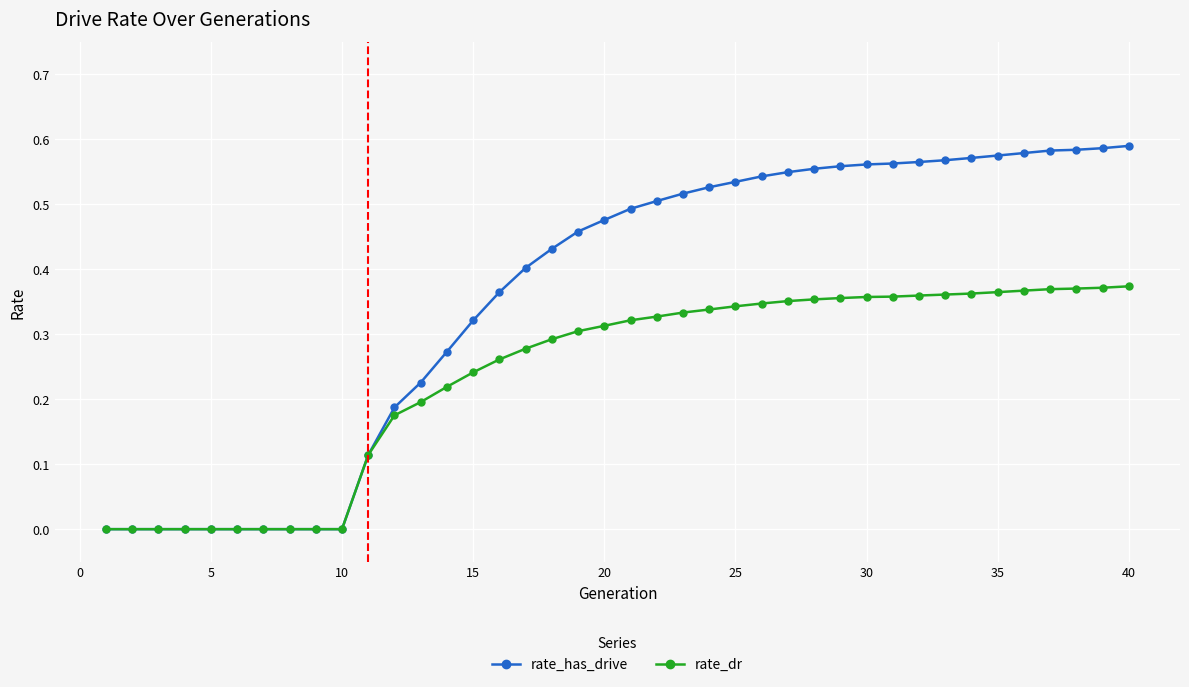

Which series has the widest spread of values?

rate_has_drive